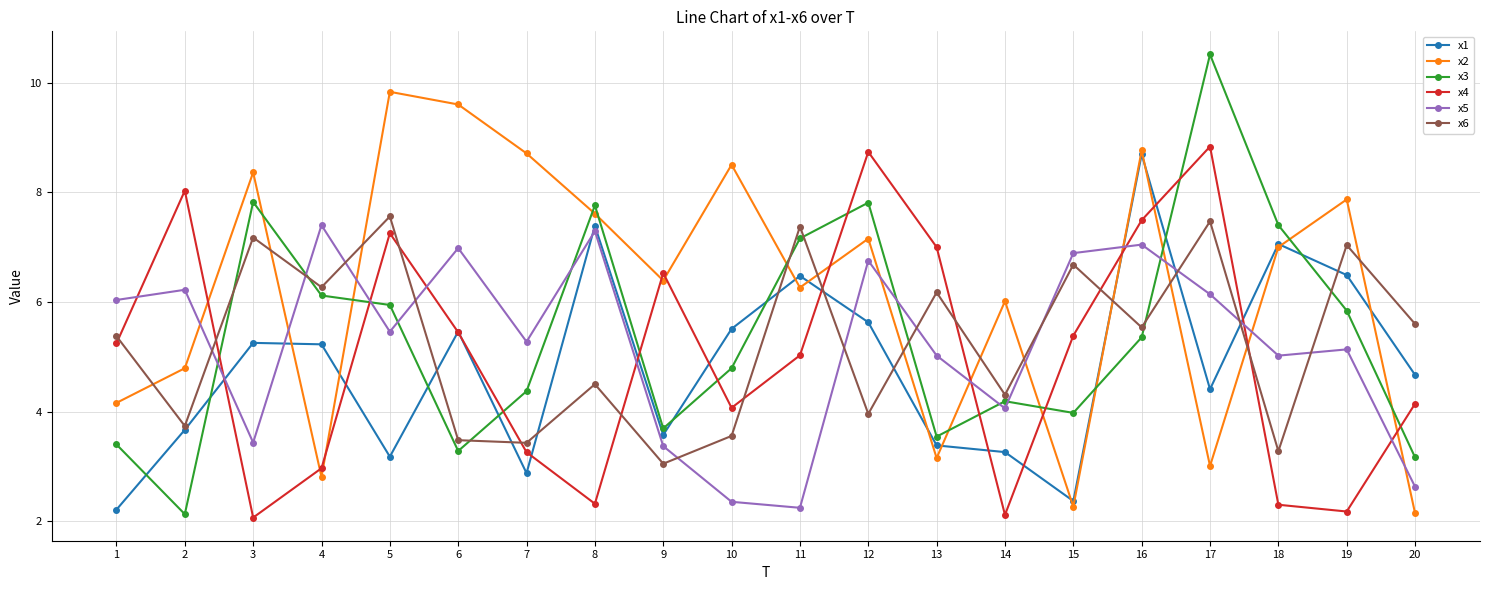

What is the sum of all x2 values?

124.4